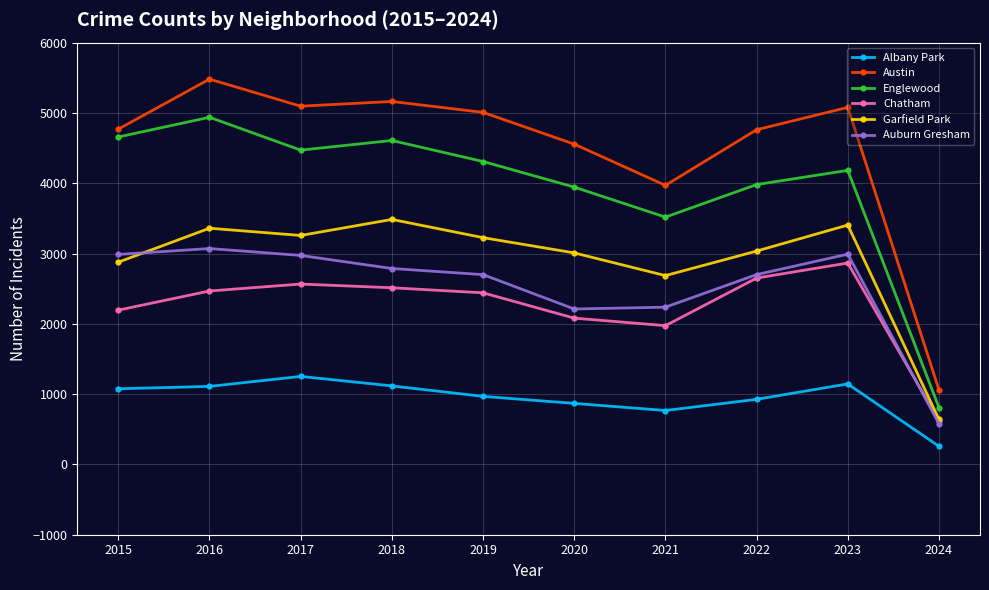

Which series changed the most between 2015 and 2020?

Auburn Gresham